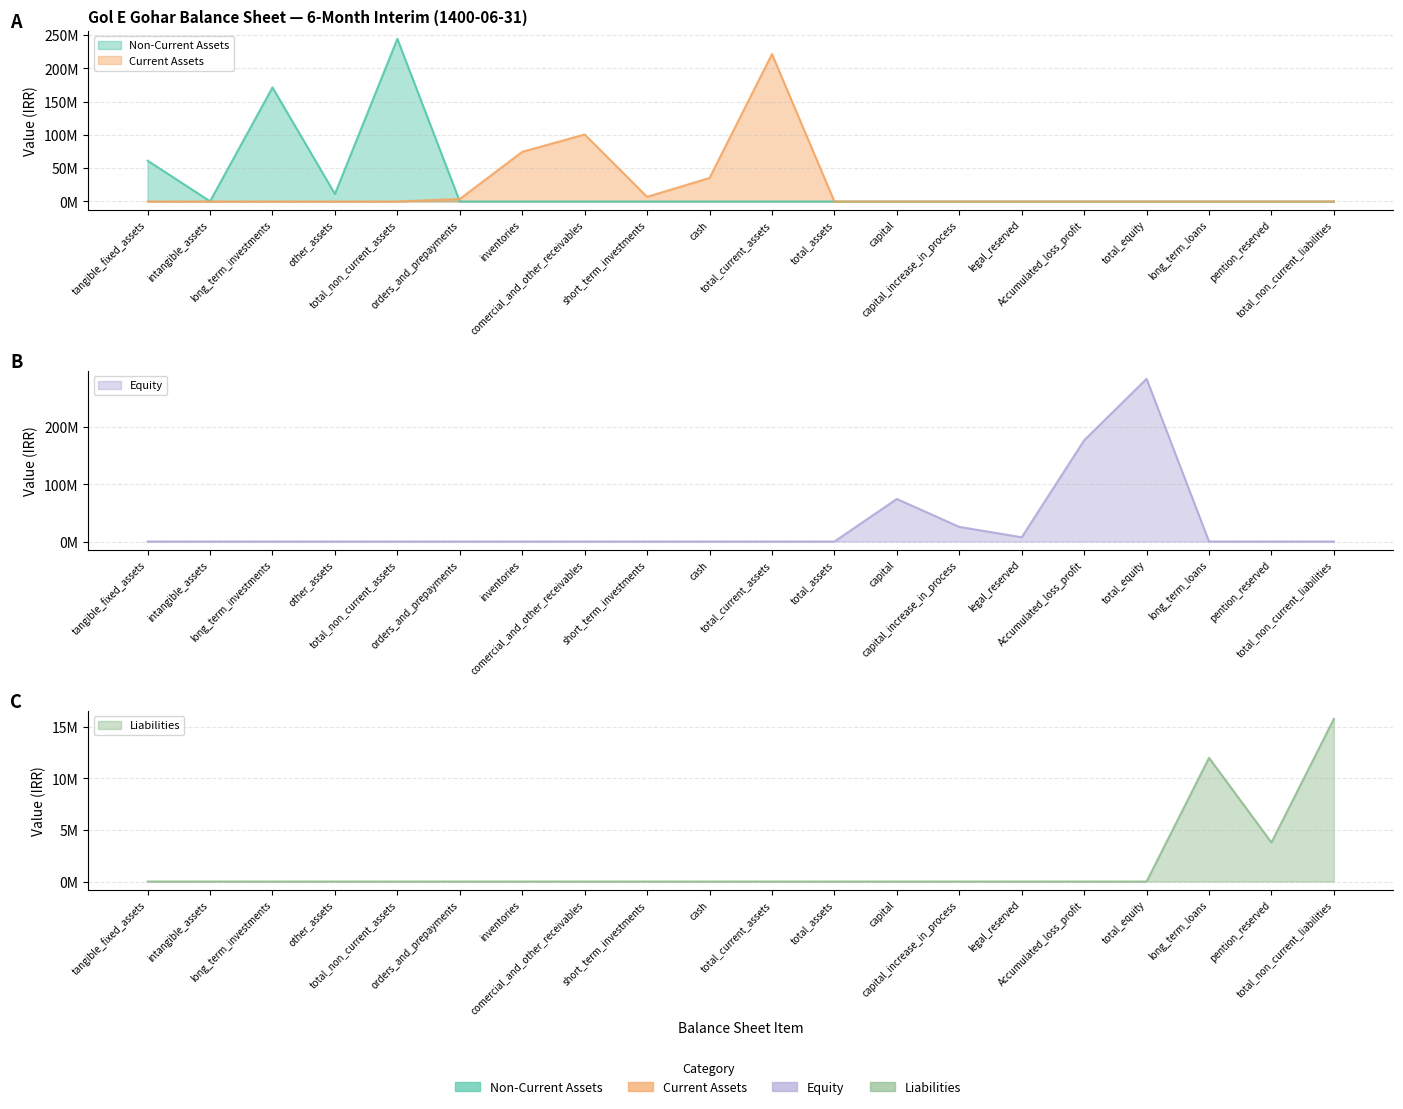

What is the maximum value for Current Assets?

221448454